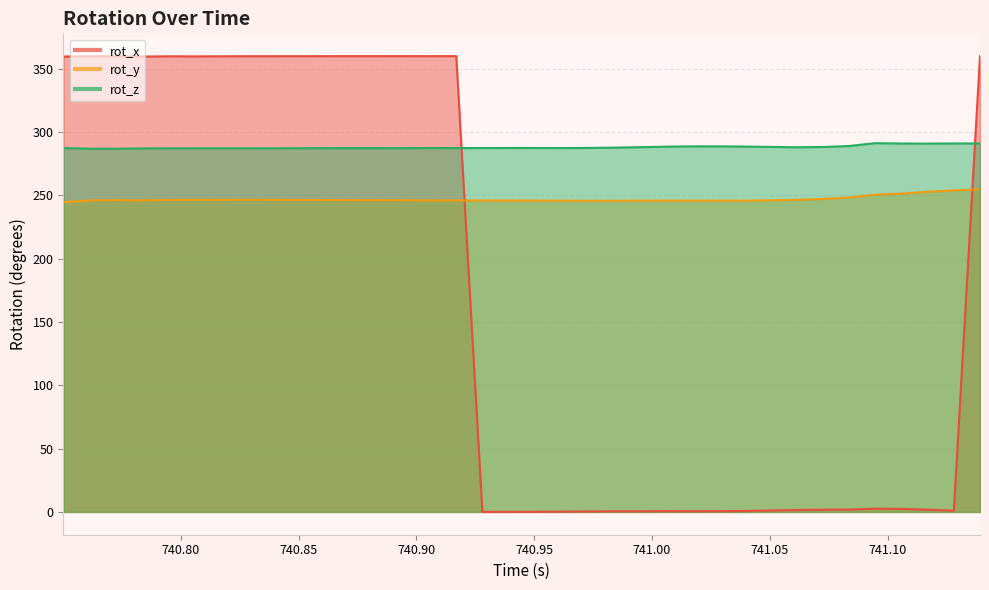

What position from the right is 740.7637?

35